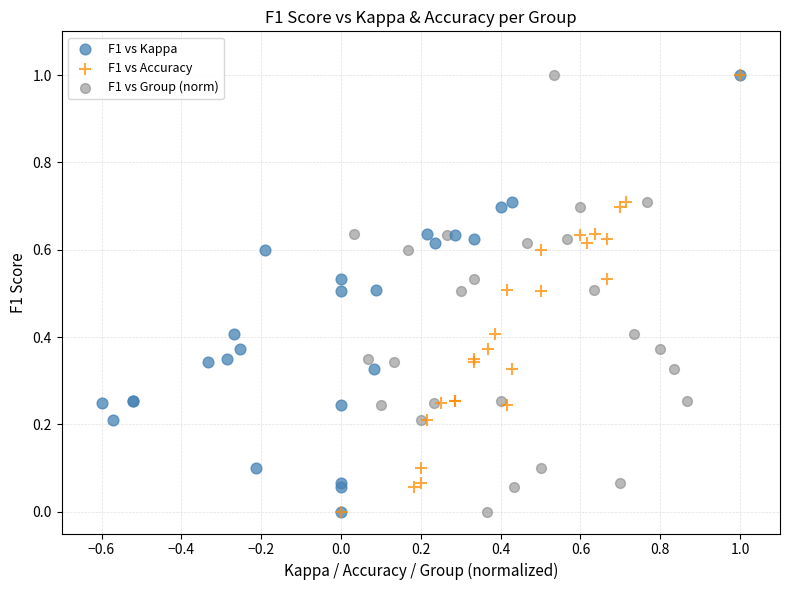

What are all the series names shown in the legend?

F1 vs Kappa, F1 vs Accuracy, F1 vs Group (norm)